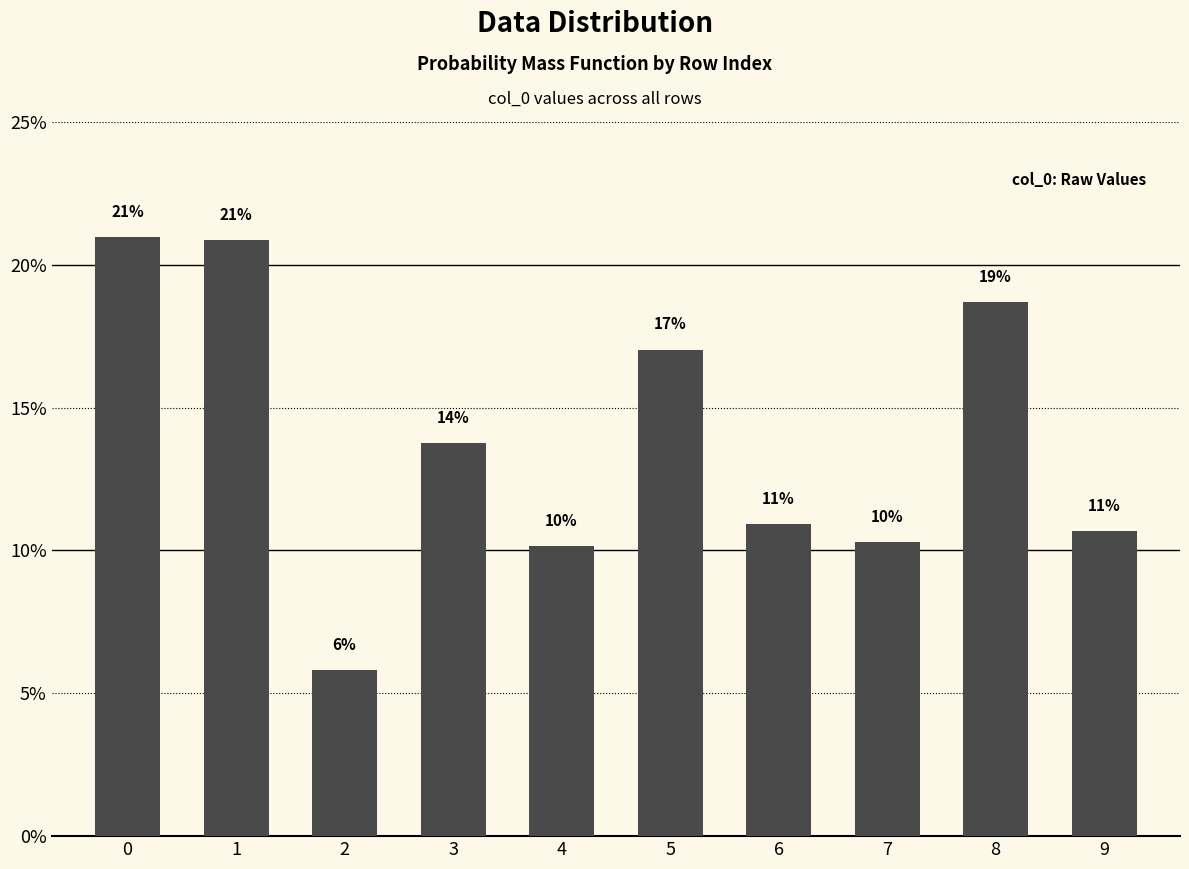

What is the difference between the maximum and second lowest values?

0.1